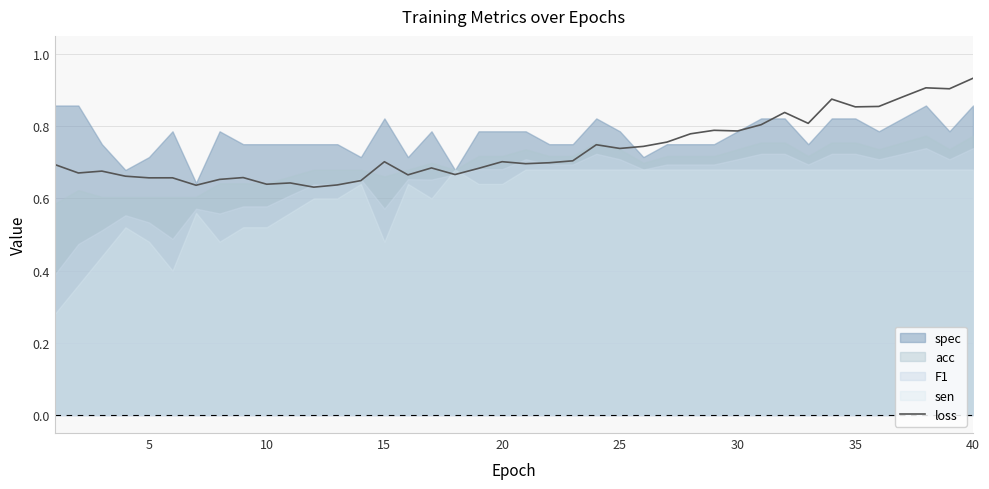

How many interior local peaks (higher than both neighbors) does the data have?

12